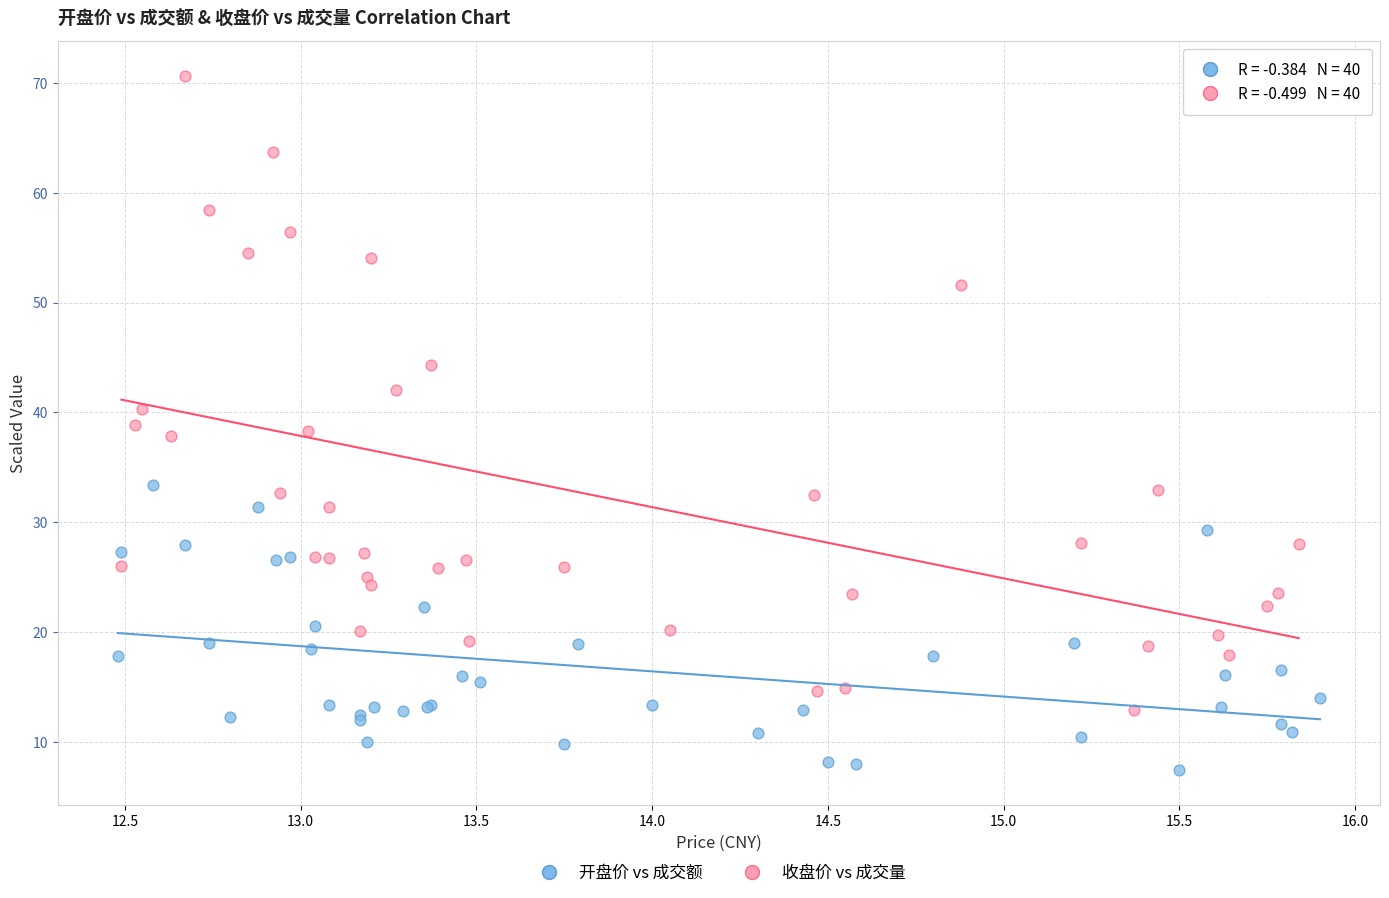

Which series reaches the minimum Y coordinate?

开盘价 vs 成交额